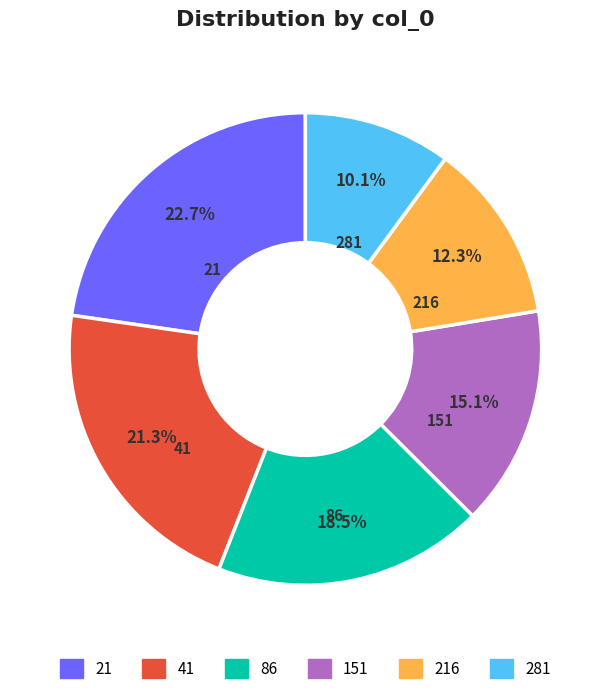

Between 281 and 86, which is larger?

86